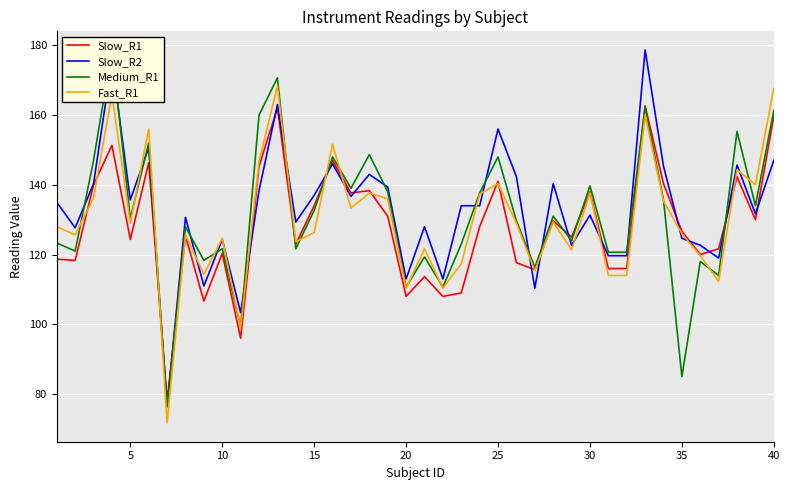

What is the greatest value displayed?

178.7